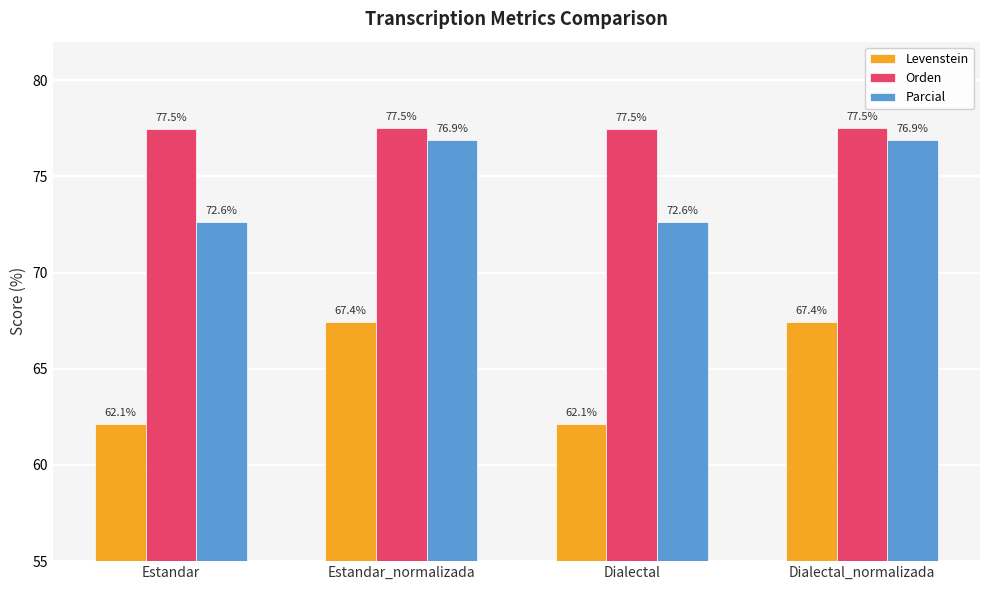

What is the total value across all series at Estandar_normalizada?

221.9